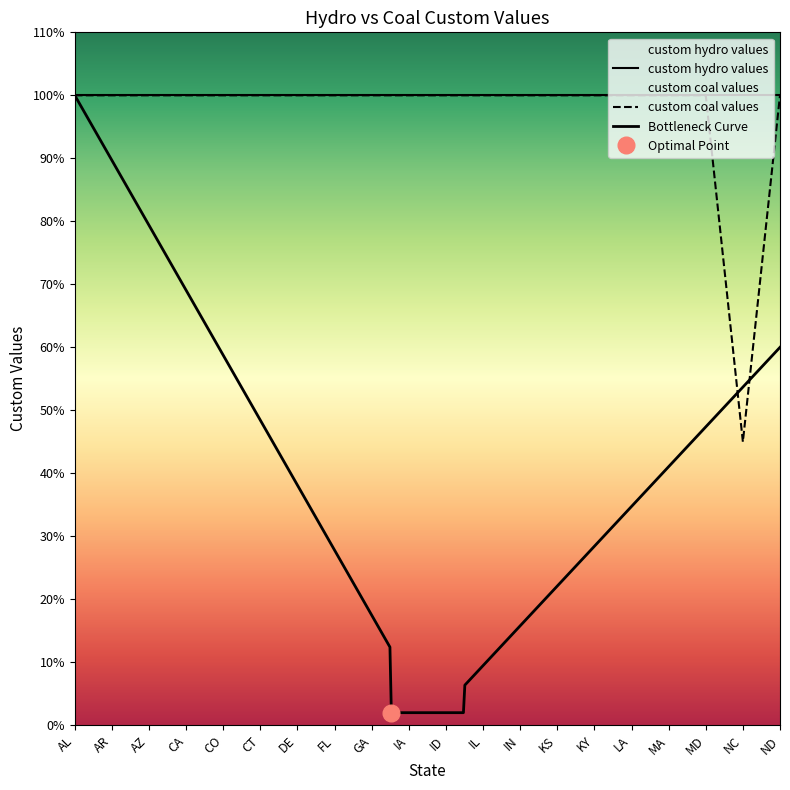

Is this an area chart (filled region under the line)?

No